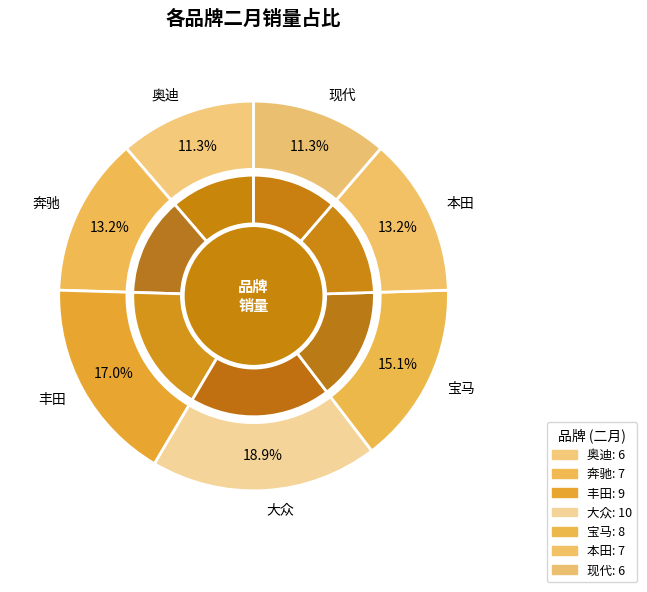

Rank the categories by value from highest to lowest.

大众, 丰田, 宝马, 奔驰, 本田, 奥迪, 现代